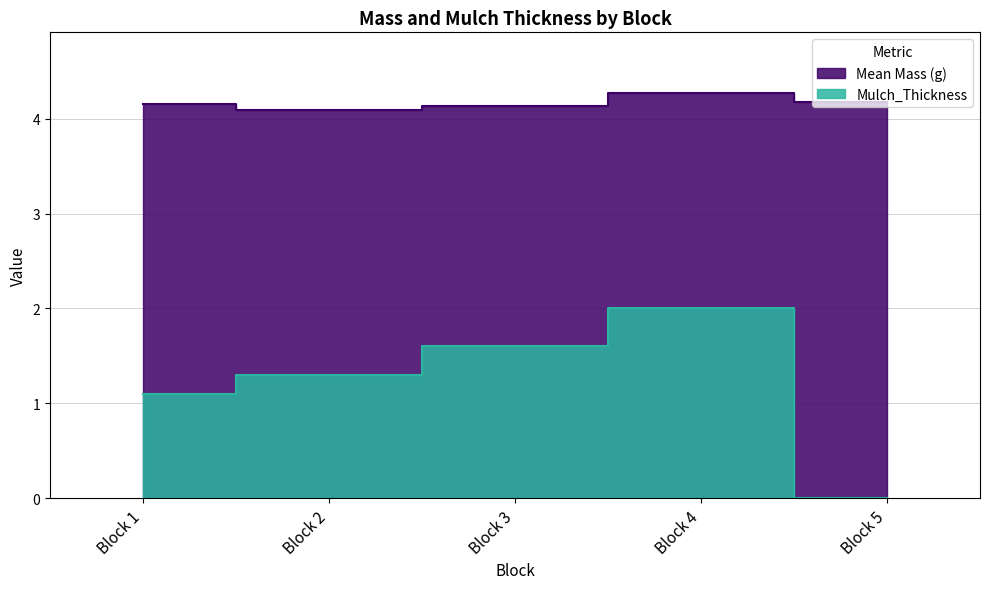

Reading left to right, list all the values displayed in this chart.

Mean Mass (g): 4.2	4.1	4.1	4.3	4.2
Mulch_Thickness: 1.1	1.3	1.6	2.0	0.0